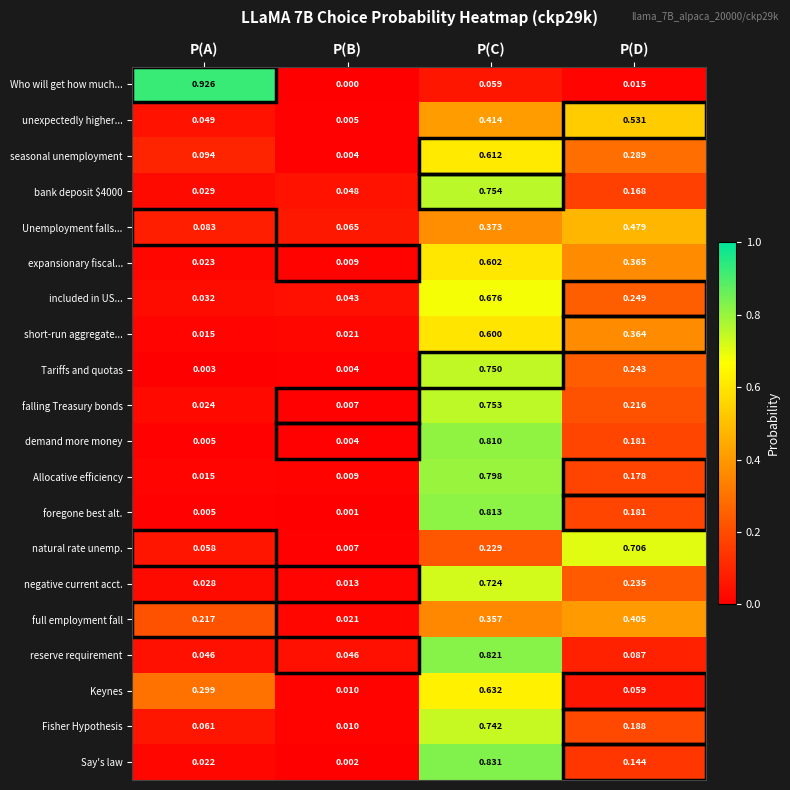

Which series changed the most between P(A) and P(C)?

Who will get how much...